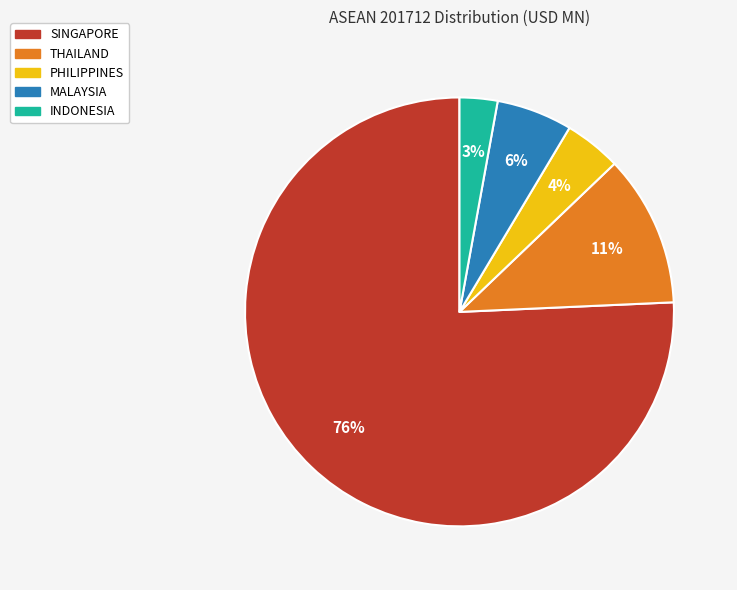

Is it true that PHILIPPINES is 16% of the pie?

False